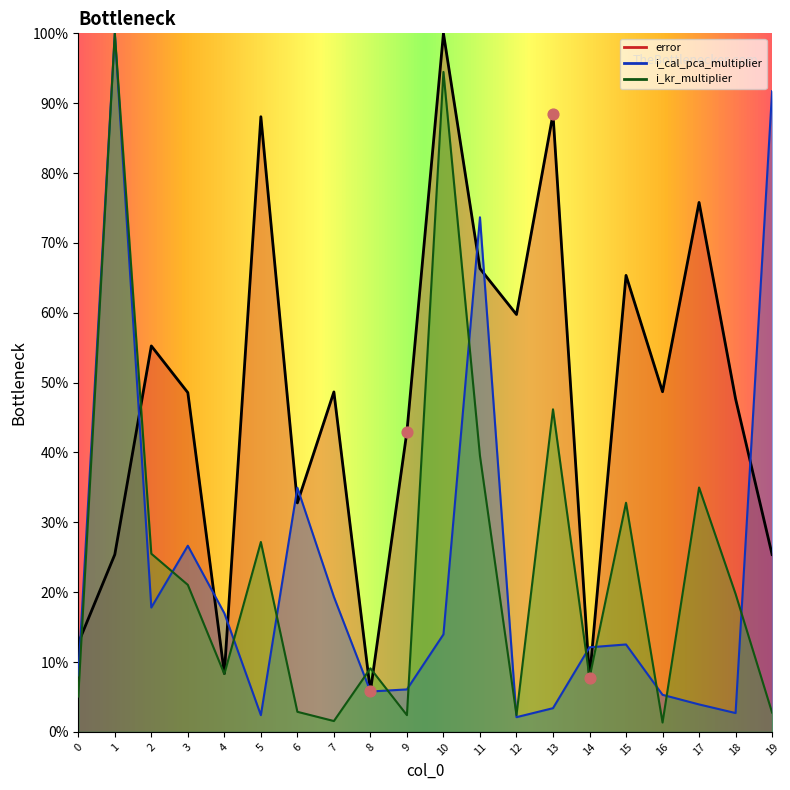

Which series has the largest total across all categories?

error